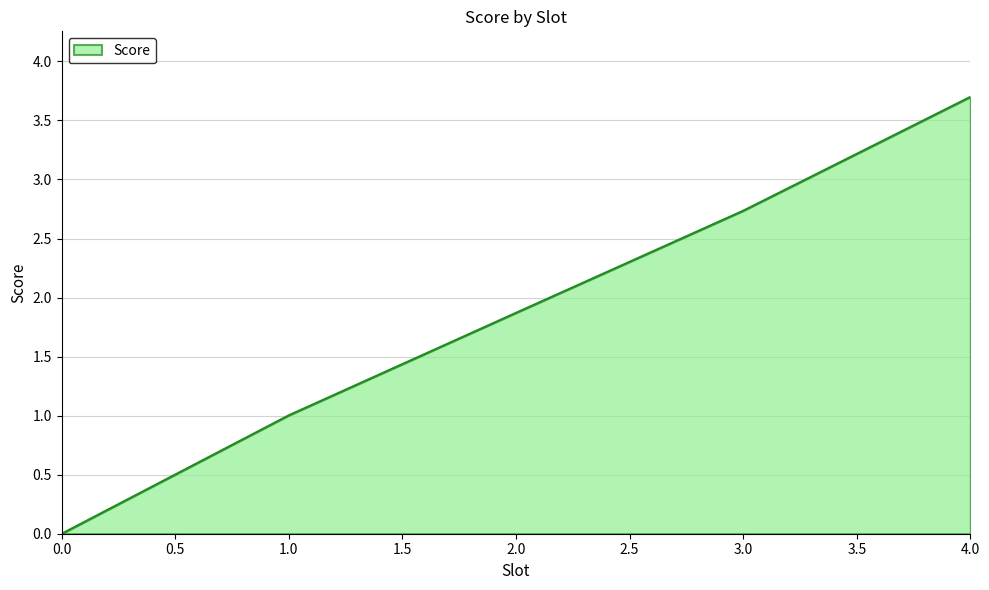

What is the change in value from 1.0 to 4.0?

+2.7